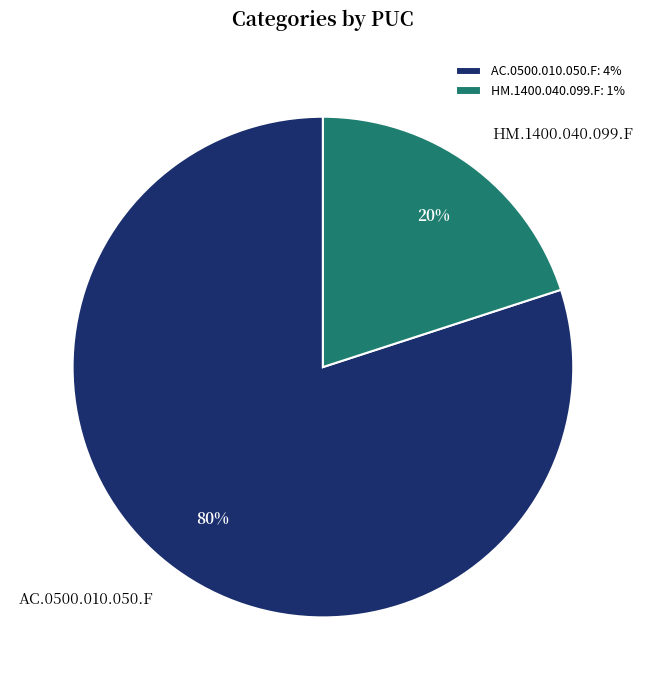

To the nearest percent, what is the combined percentage of HM.1400.040.099.F and AC.0500.010.050.F?

100%